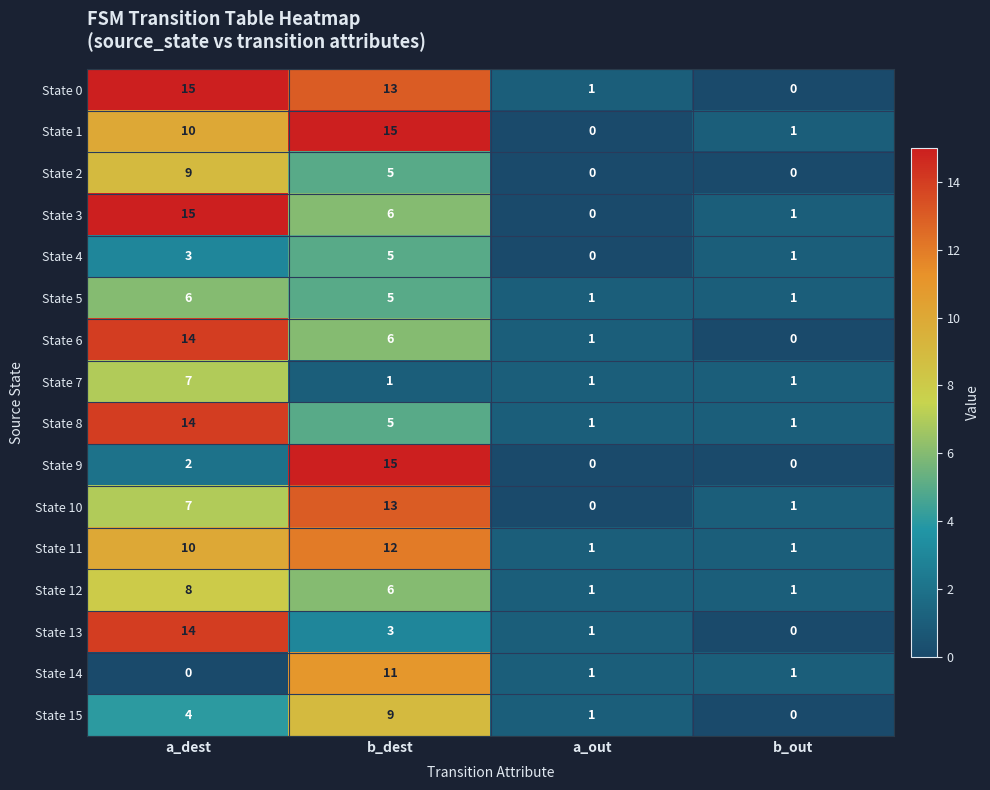

What is the difference between the maximum and minimum values in the State 8 series?

13